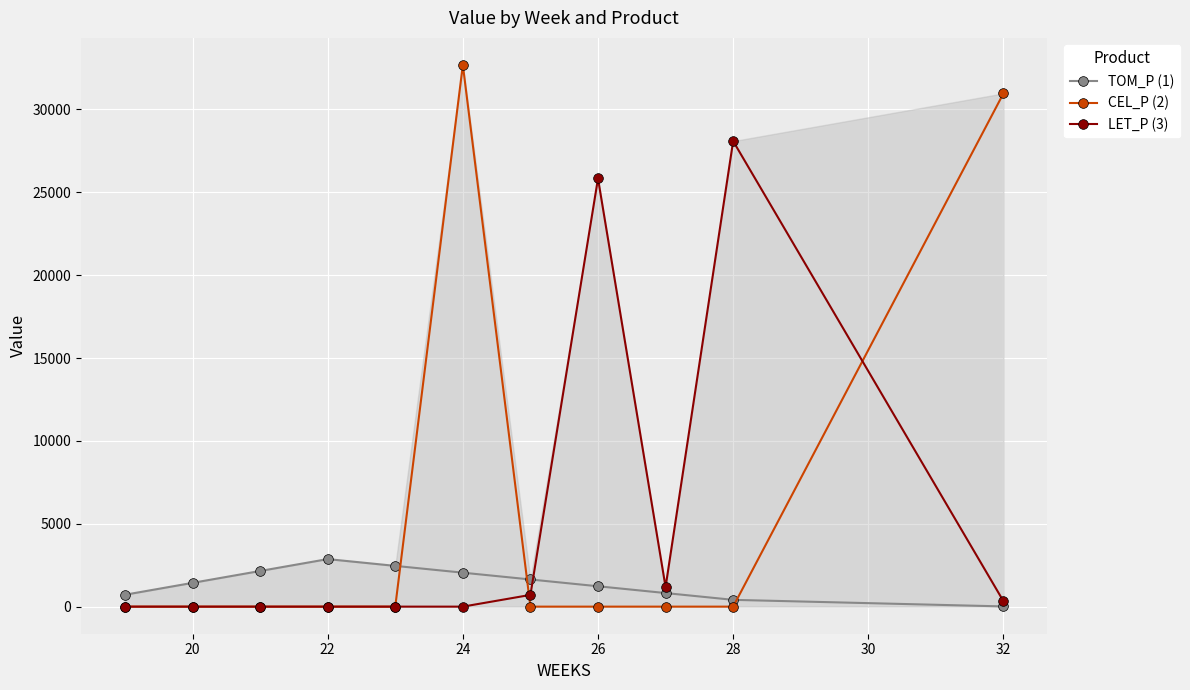

What is the maximum value for LET_P (3)?

28084.8